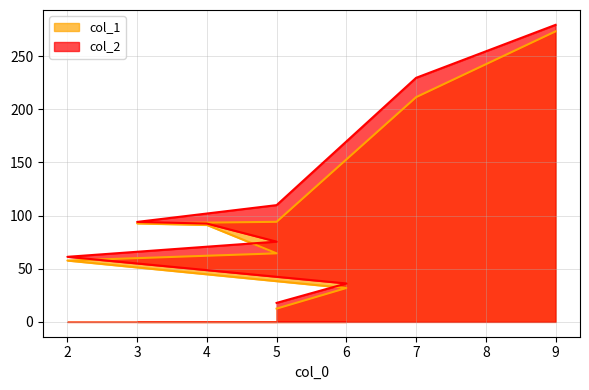

What is the difference between the col_1 values at 7 and 6?

179.5